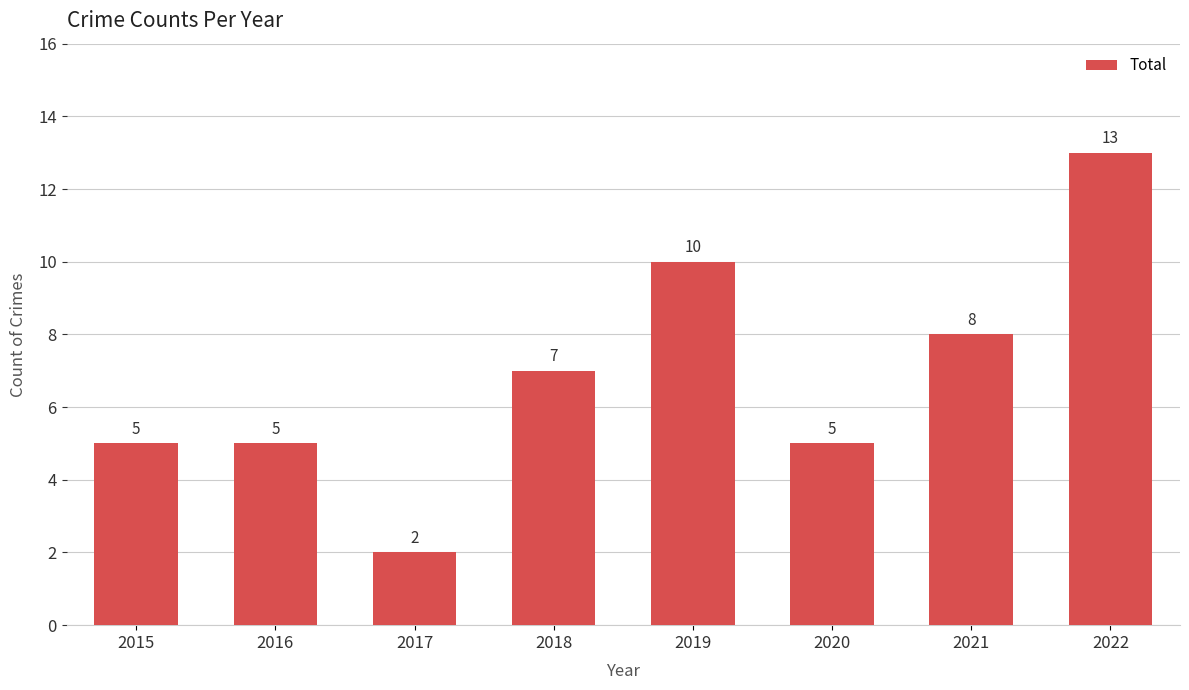

Which has a higher value, 2022 or 2021?

2022